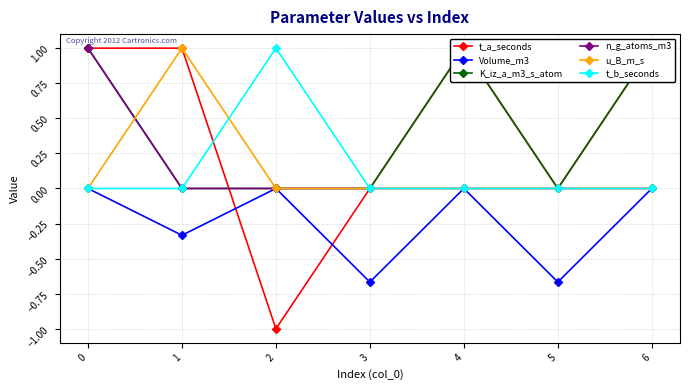

How many negative values does the t_a_seconds series have?

1